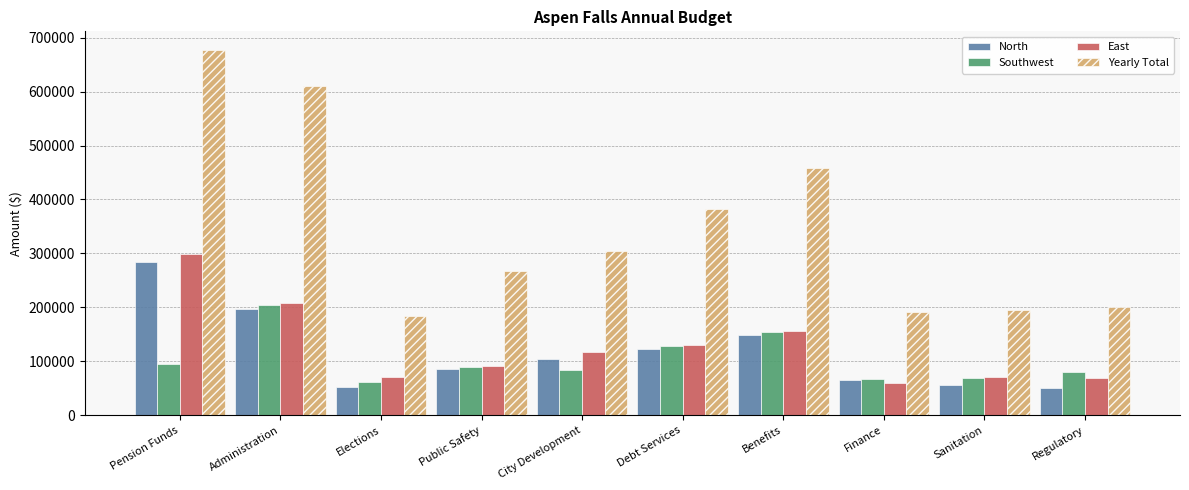

Which series has the largest range (max minus min)?

Yearly Total